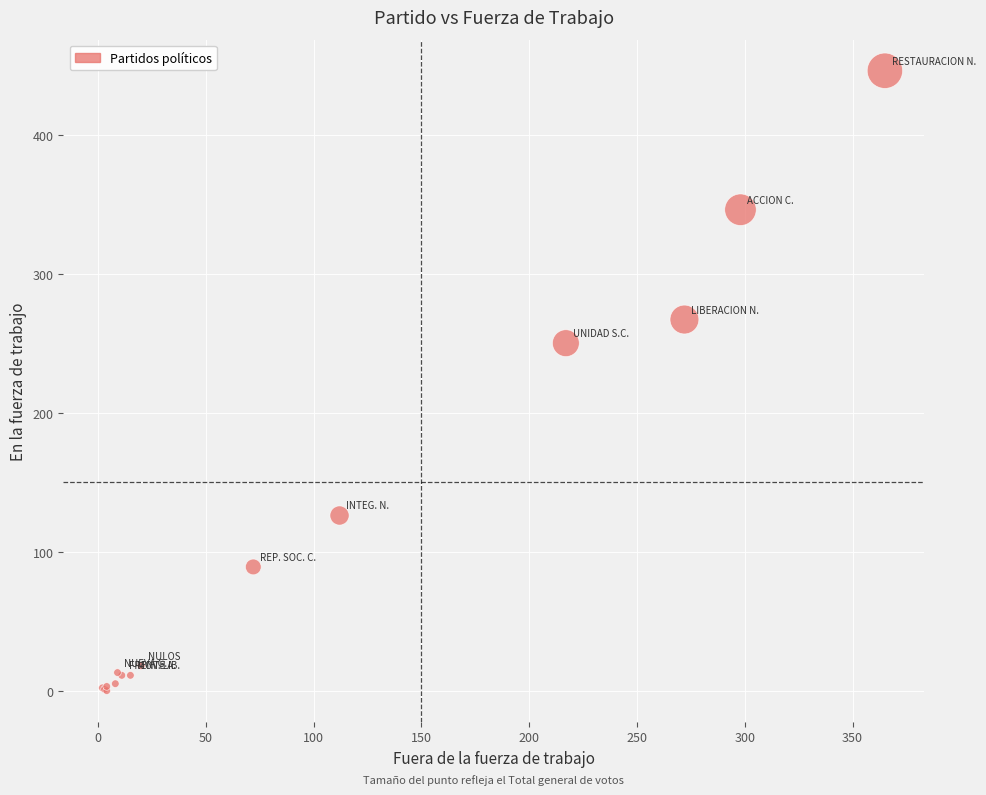

What Y value in the scatter plot is closest to 223?

250